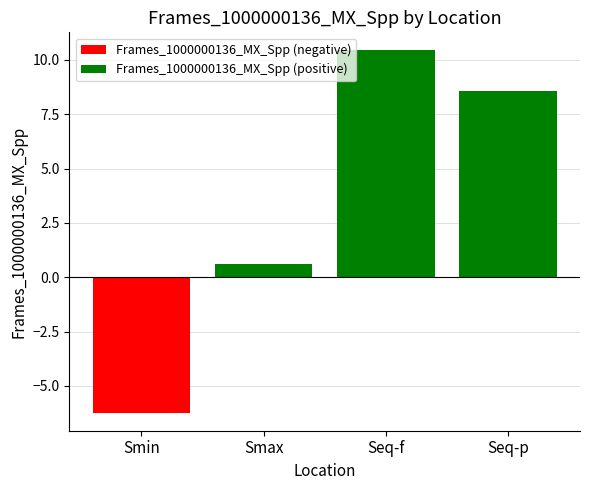

At which label does Frames_1000000136_MX_Spp (positive) reach its minimum?

Smin